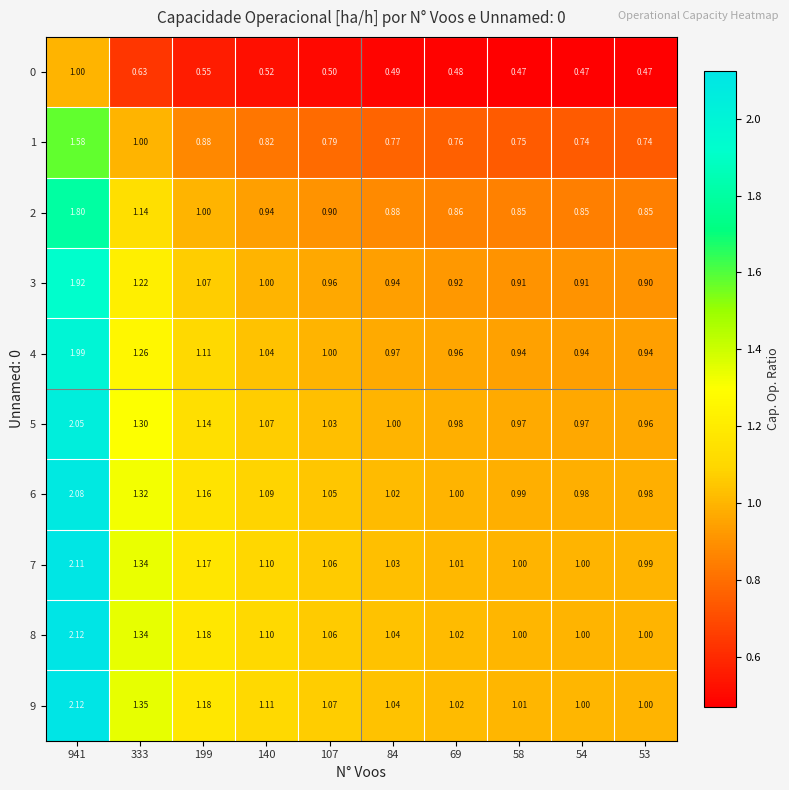

Is the value of 4 at 69 greater than the value of 9 at 107?

No